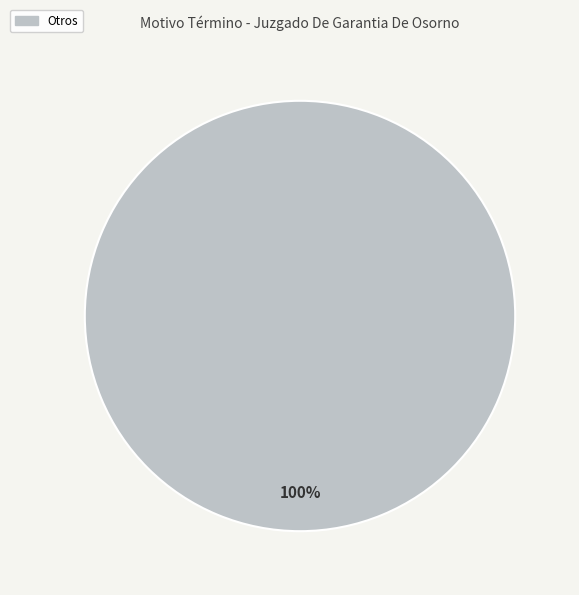

Is there any slice that represents more than half of the pie?

Yes